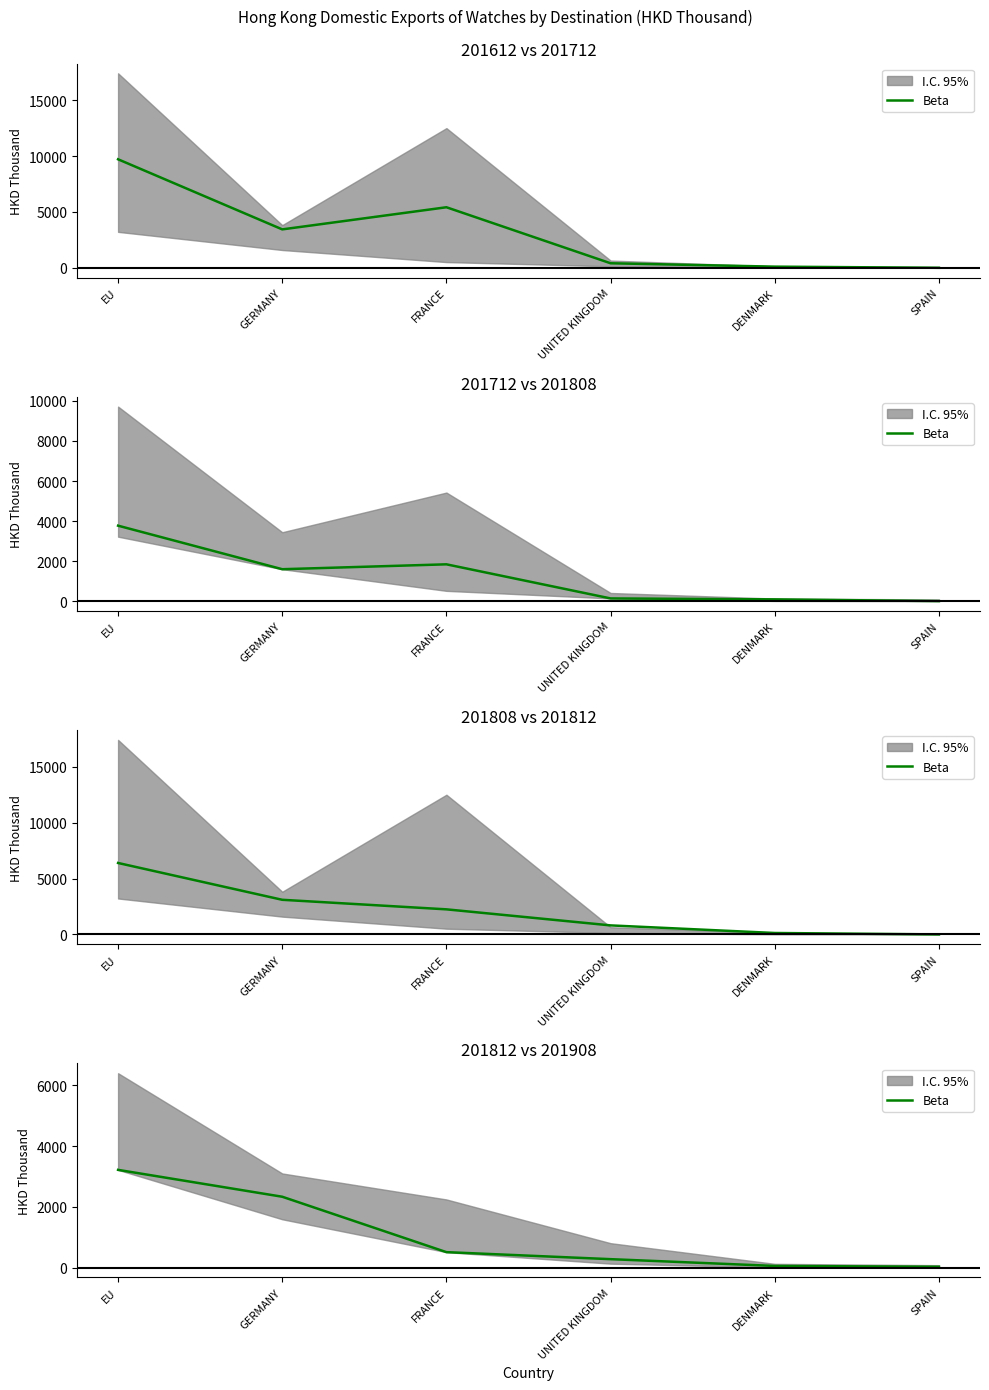

What is the minimum value shown in the chart?

31.3